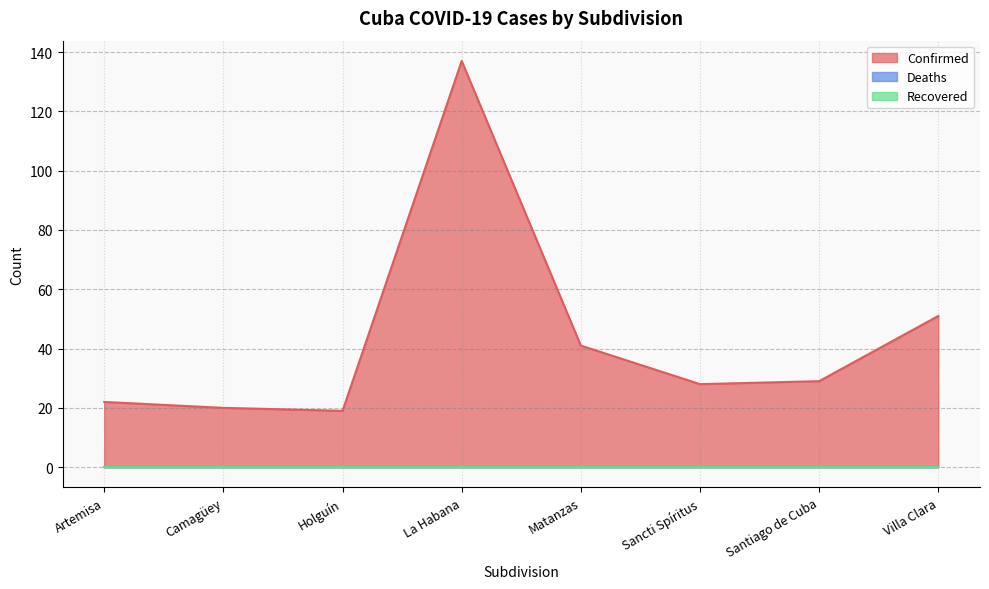

Which category has the lowest value across all series?

Artemisa